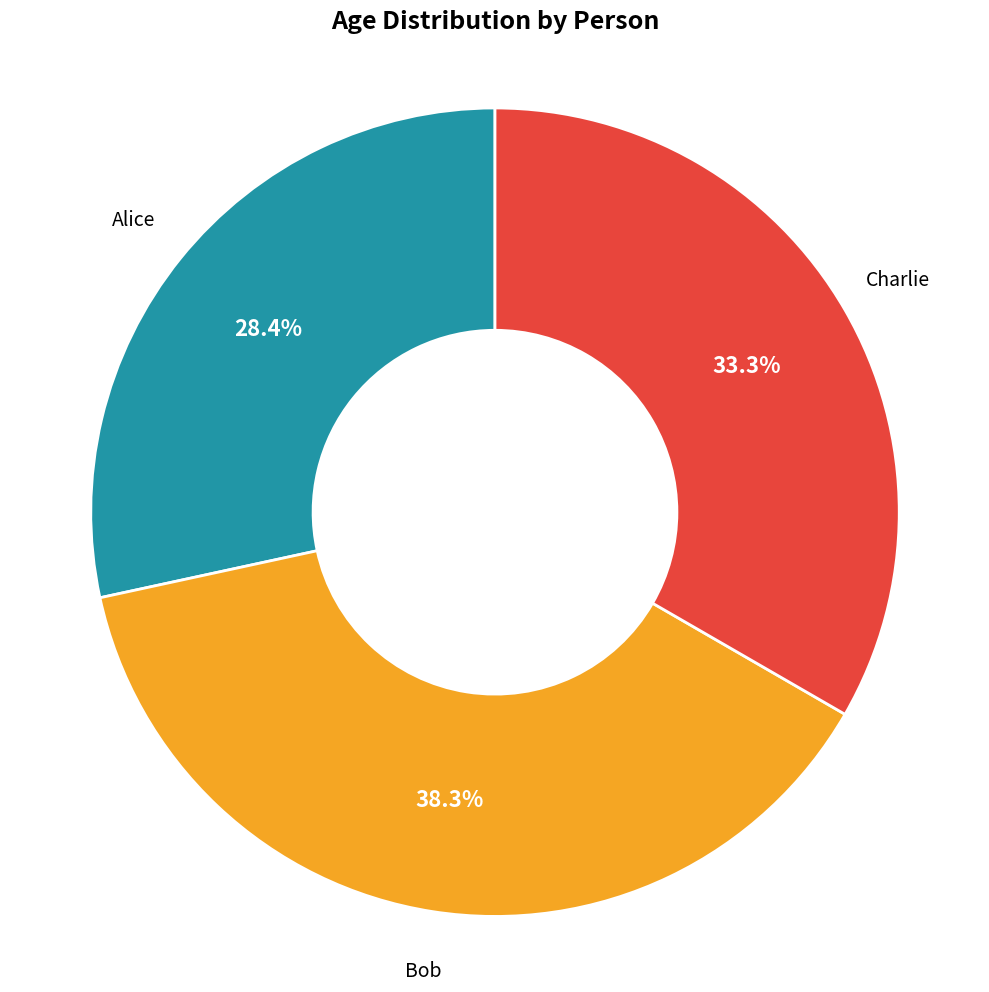

How many slices are in this pie chart?

3